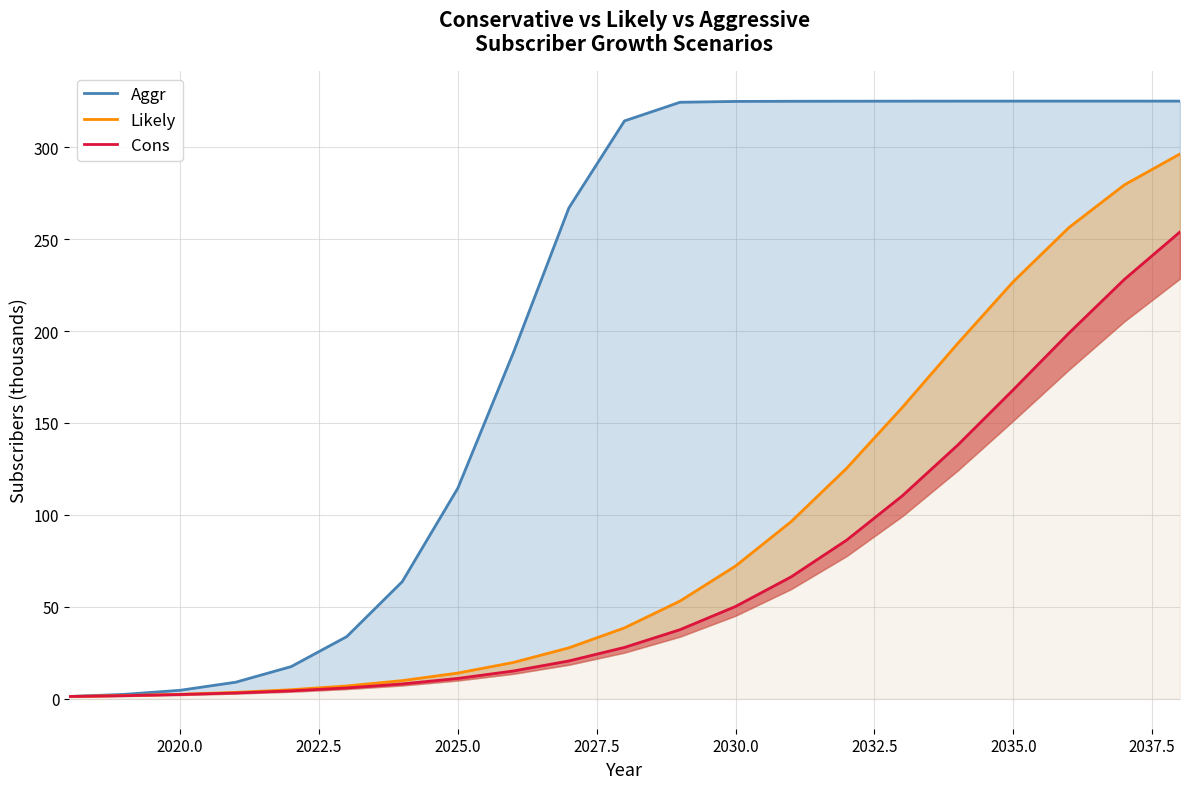

Is the value of Likely at 20 greater than the value of Aggr at 2025.0?

Yes